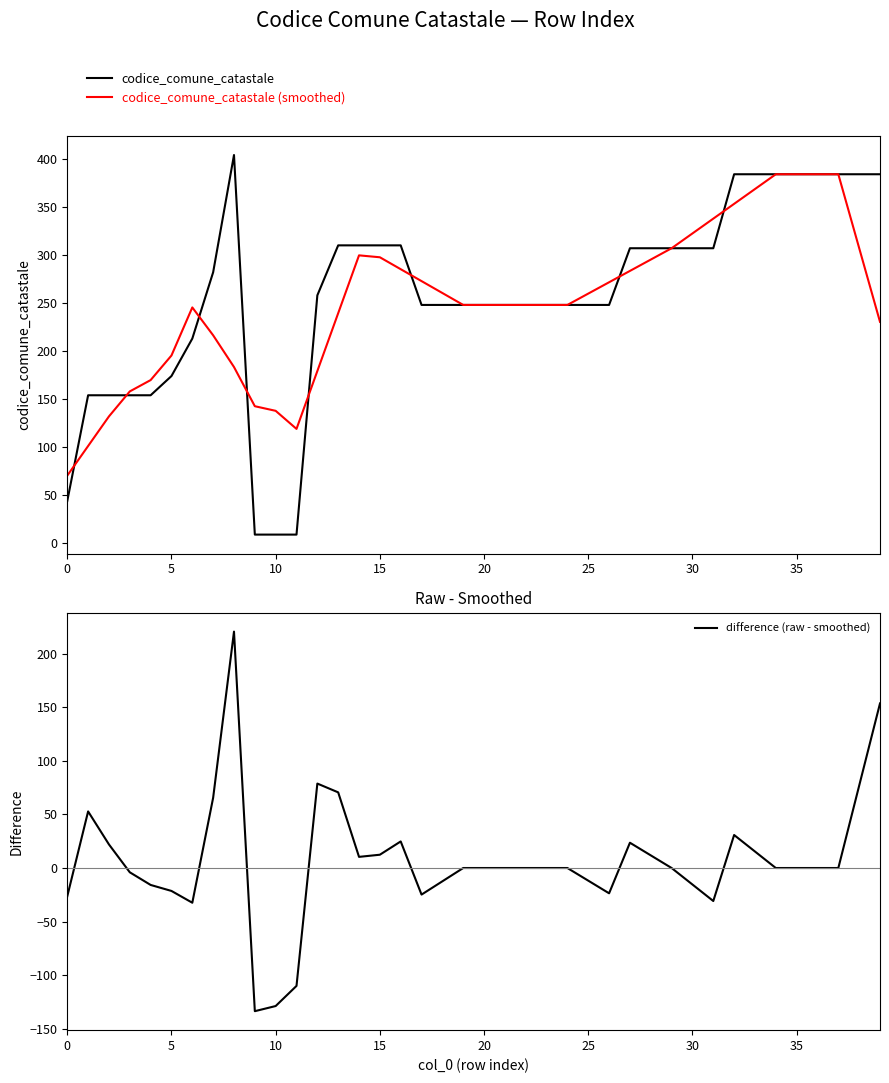

List the series in order of their peak value, lowest first.

difference (raw - smoothed), codice_comune_catastale (smoothed), codice_comune_catastale